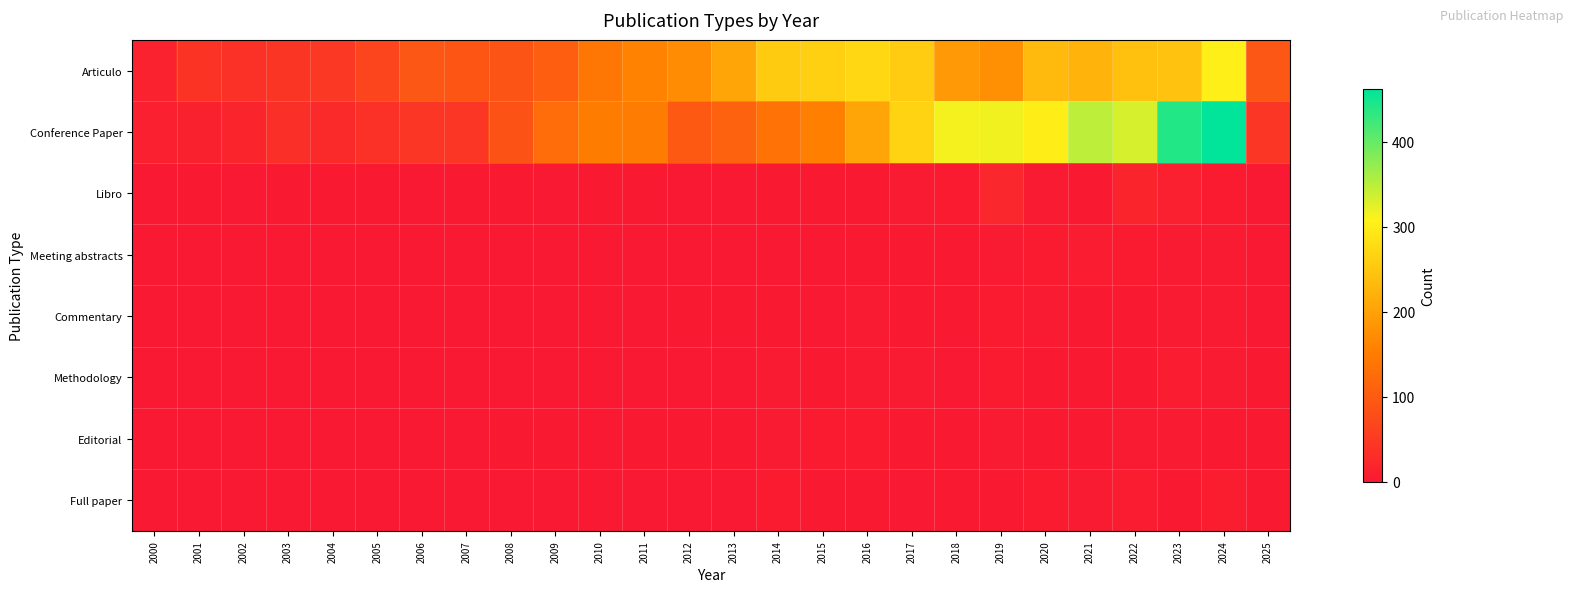

Reading right to left, list all the values displayed in this chart.

Articulo: 2025=93	2024=304	2023=245	2022=243	2021=223	2020=233	2019=176	2018=191	2017=257	2016=274	2015=262	2014=256	2013=205	2012=172	2011=158	2010=140	2009=105	2008=90	2007=92	2006=93	2005=65	2004=47	2003=43	2002=35	2001=40	2000=14
Conference Paper: 2025=45	2024=462	2023=441	2022=332	2021=348	2020=302	2019=316	2018=314	2017=265	2016=205	2015=156	2014=134	2013=111	2012=97	2011=150	2010=151	2009=127	2008=86	2007=45	2006=44	2005=35	2004=26	2003=33	2002=17	2001=13	2000=10
Libro: 2025=0	2024=4	2023=11	2022=17	2021=2	2020=3	2019=21	2018=4	2017=3	2016=1	2015=1	2014=2	2013=0	2012=0	2011=1	2010=1	2009=0	2008=2	2007=1	2006=0	2005=1	2004=1	2003=1	2002=0	2001=1	2000=0
Meeting abstracts: 2025=0	2024=3	2023=3	2022=4	2021=5	2020=4	2019=3	2018=2	2017=2	2016=2	2015=0	2014=0	2013=0	2012=0	2011=0	2010=0	2009=0	2008=0	2007=0	2006=0	2005=0	2004=0	2003=0	2002=0	2001=0	2000=0
Commentary: 2025=0	2024=3	2023=3	2022=2	2021=2	2020=3	2019=4	2018=1	2017=2	2016=3	2015=0	2014=2	2013=1	2012=1	2011=0	2010=0	2009=0	2008=0	2007=0	2006=0	2005=0	2004=0	2003=0	2002=0	2001=0	2000=0
Methodology: 2025=2	2024=3	2023=6	2022=2	2021=2	2020=1	2019=4	2018=0	2017=3	2016=3	2015=2	2014=3	2013=0	2012=0	2011=0	2010=0	2009=0	2008=0	2007=0	2006=0	2005=0	2004=0	2003=0	2002=0	2001=0	2000=0
Editorial: 2025=2	2024=1	2023=3	2022=3	2021=1	2020=2	2019=3	2018=1	2017=1	2016=4	2015=4	2014=3	2013=2	2012=1	2011=1	2010=0	2009=1	2008=2	2007=0	2006=0	2005=0	2004=0	2003=0	2002=0	2001=0	2000=0
Full paper: 2025=2	2024=7	2023=2	2022=5	2021=3	2020=4	2019=2	2018=1	2017=0	2016=1	2015=2	2014=4	2013=0	2012=0	2011=0	2010=0	2009=0	2008=0	2007=0	2006=0	2005=0	2004=0	2003=0	2002=0	2001=0	2000=0